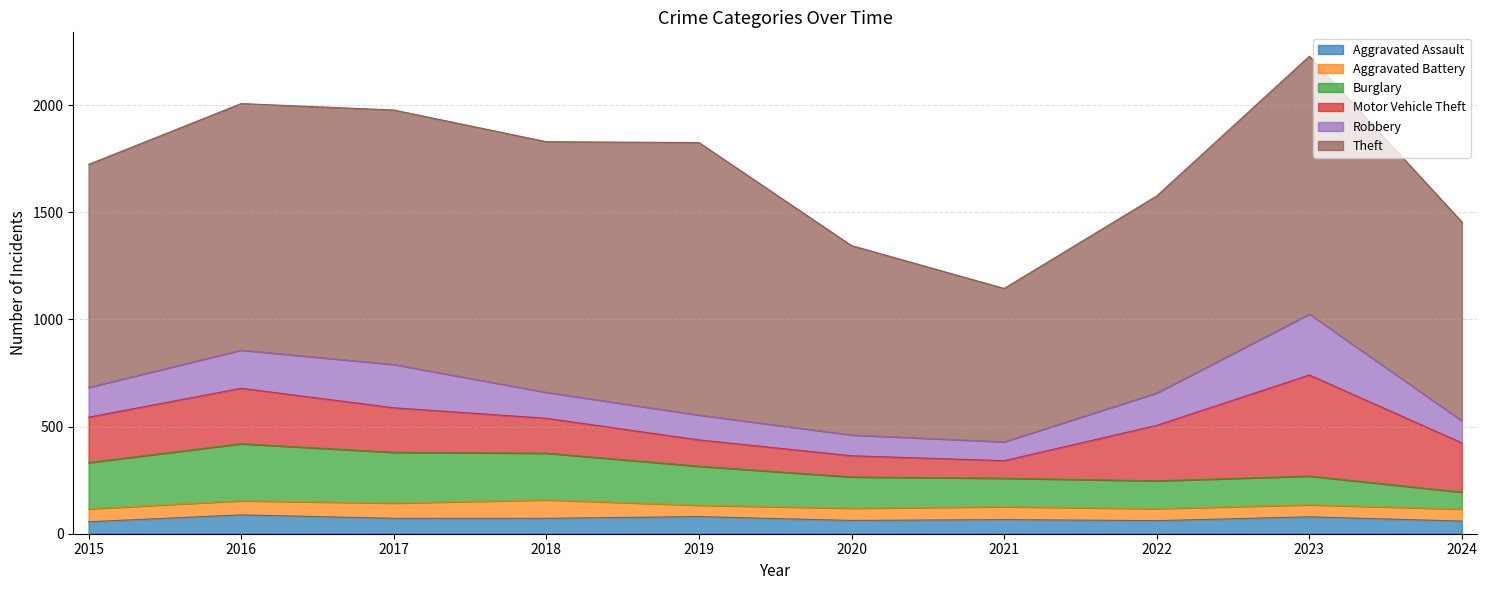

True or false: Burglary has more than 1 interior local peaks.

True